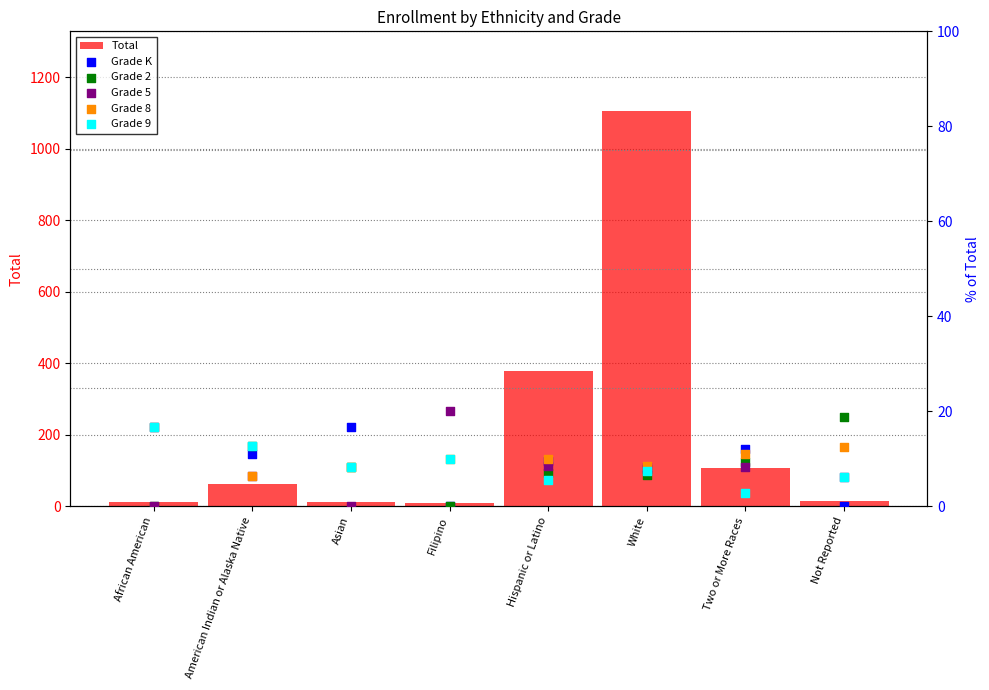

What are all the series names shown in the legend?

Total, Grade K, Grade 2, Grade 5, Grade 8, Grade 9